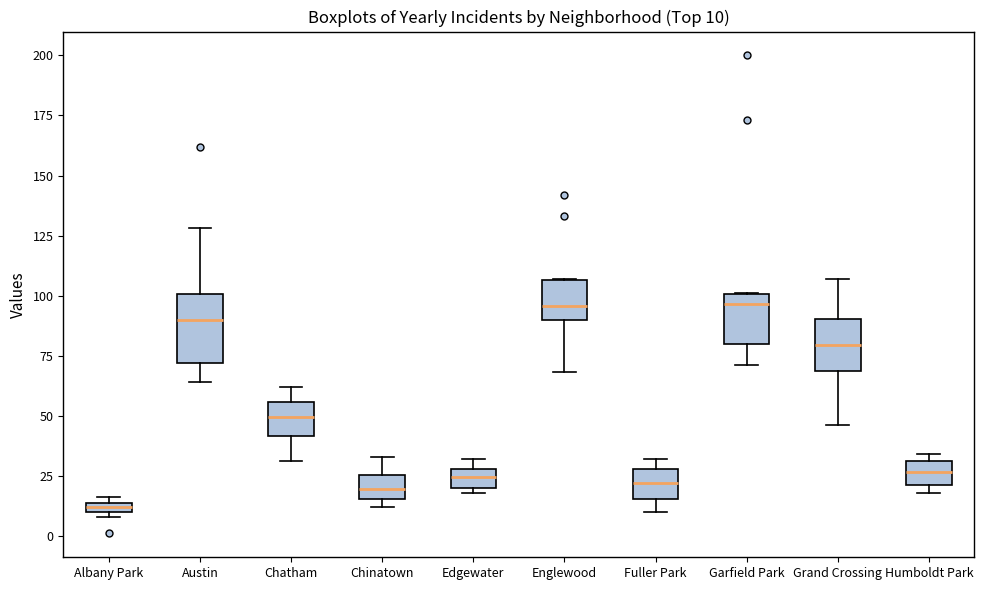

Which box is the tallest, from its lower edge to its upper edge?

Austin